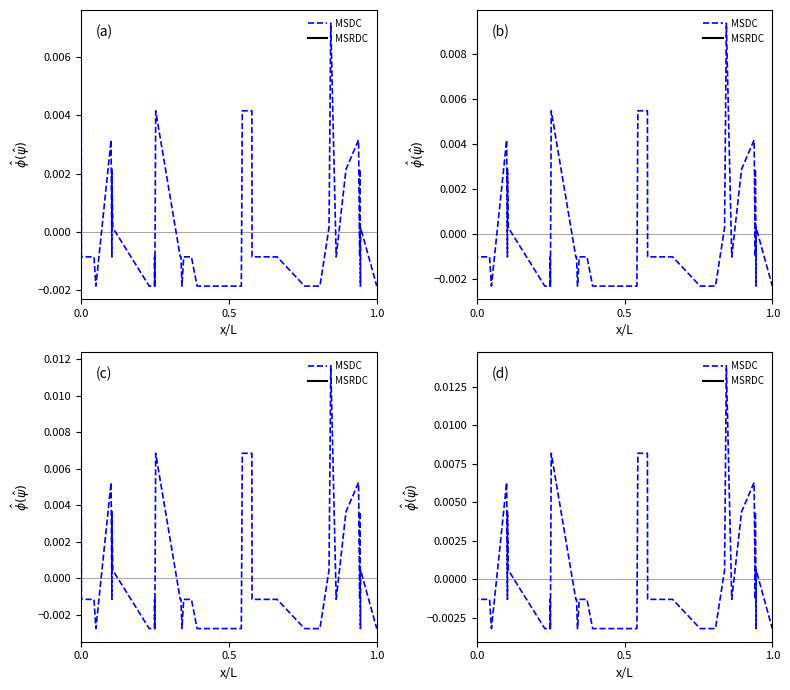

True or false: MSDC and MSRDC cross at least once.

False